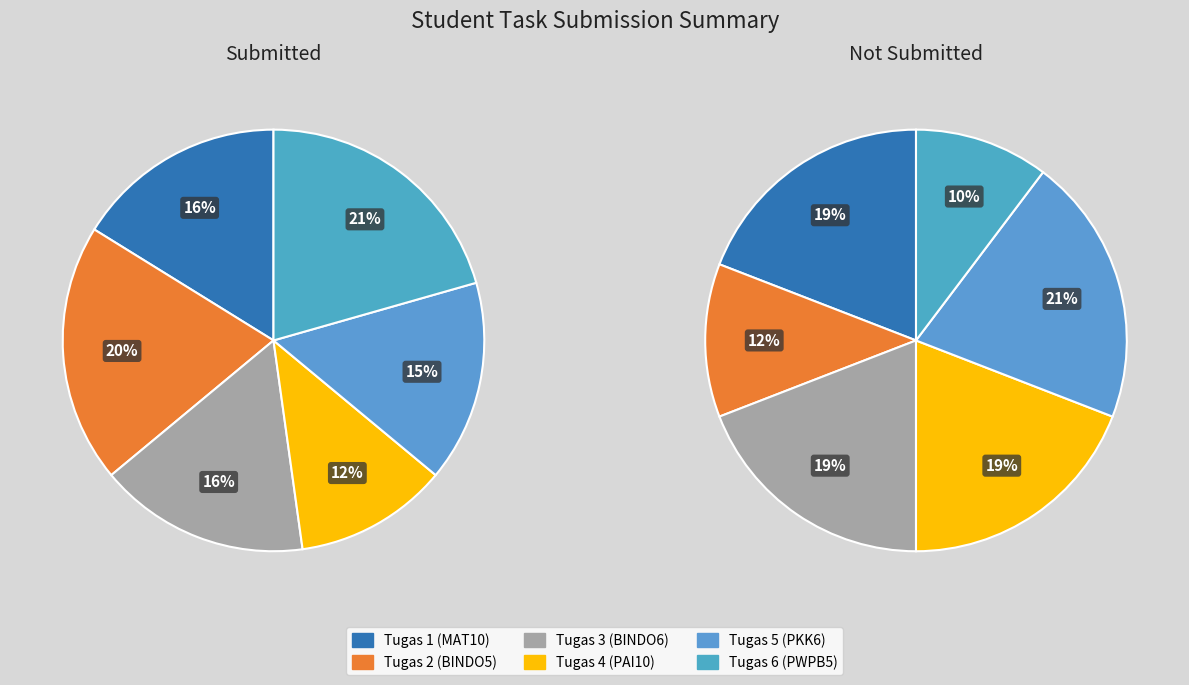

The Tugas 5 (PKK6) slice represents 21% of the pie. True or false?

True